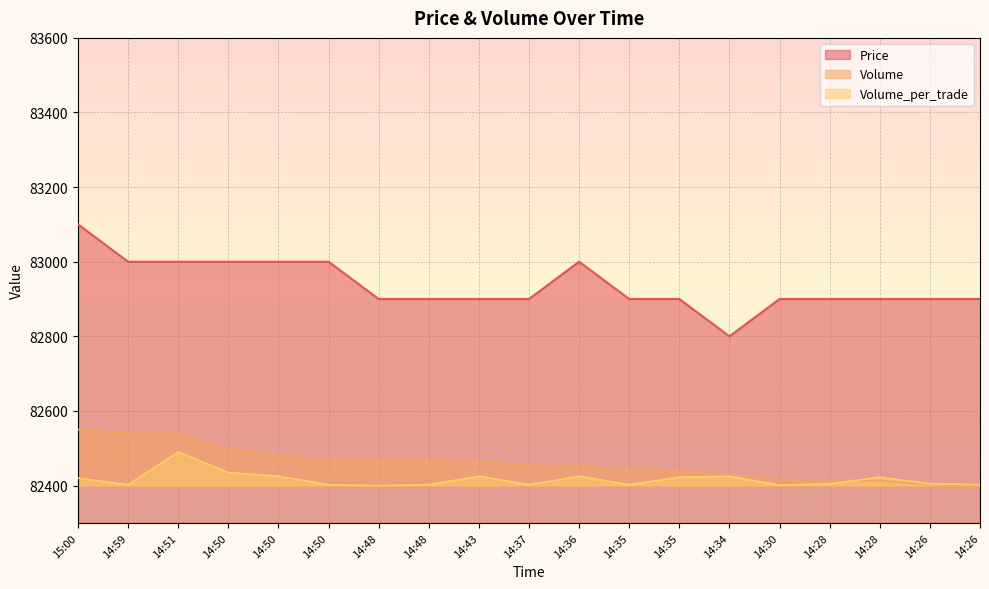

At which category does Price reach its first local peak?

14:36